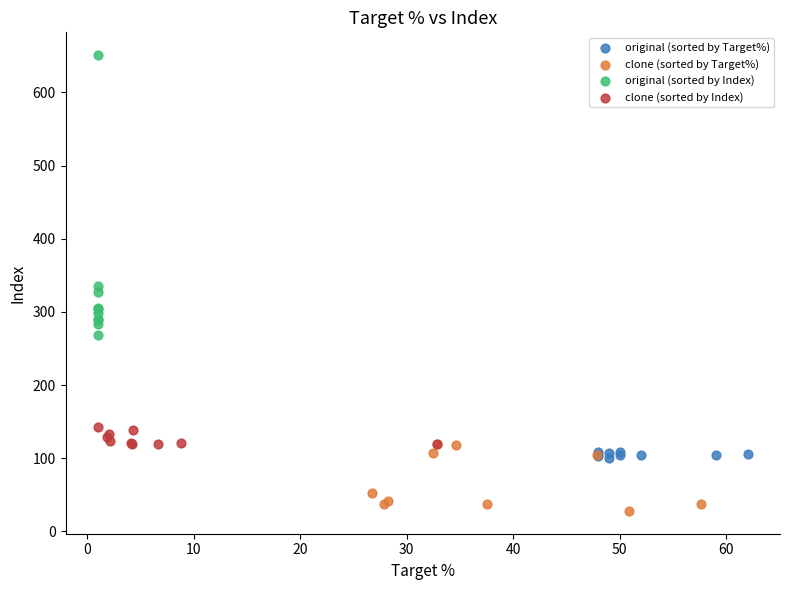

Which series contains the lowest Y value?

clone (sorted by Target%)